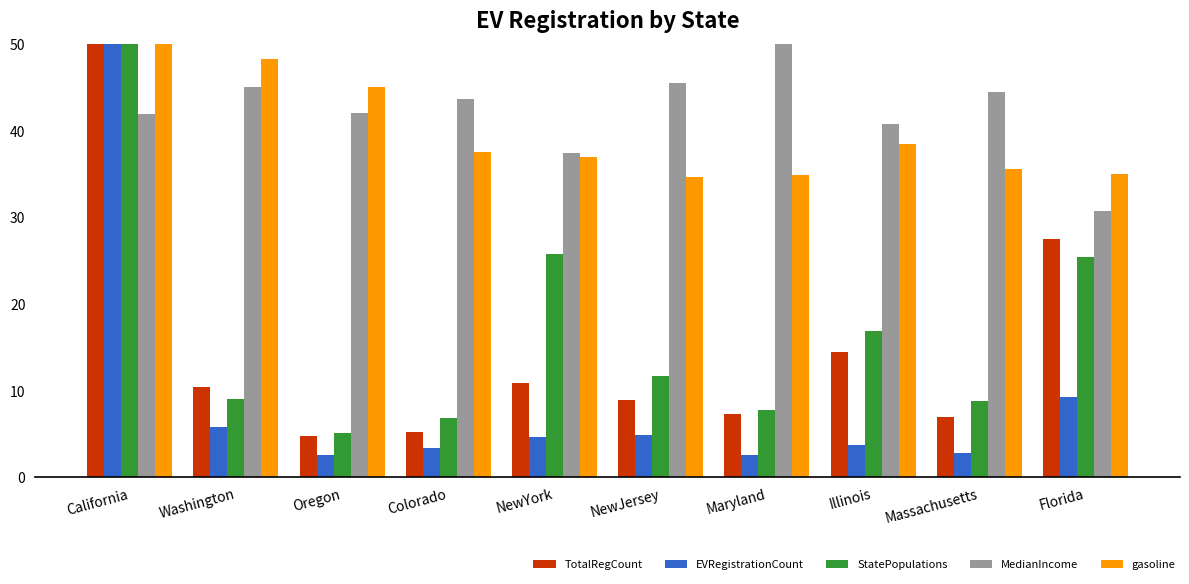

What value does the StatePopulations series have at Illinois?

16.9